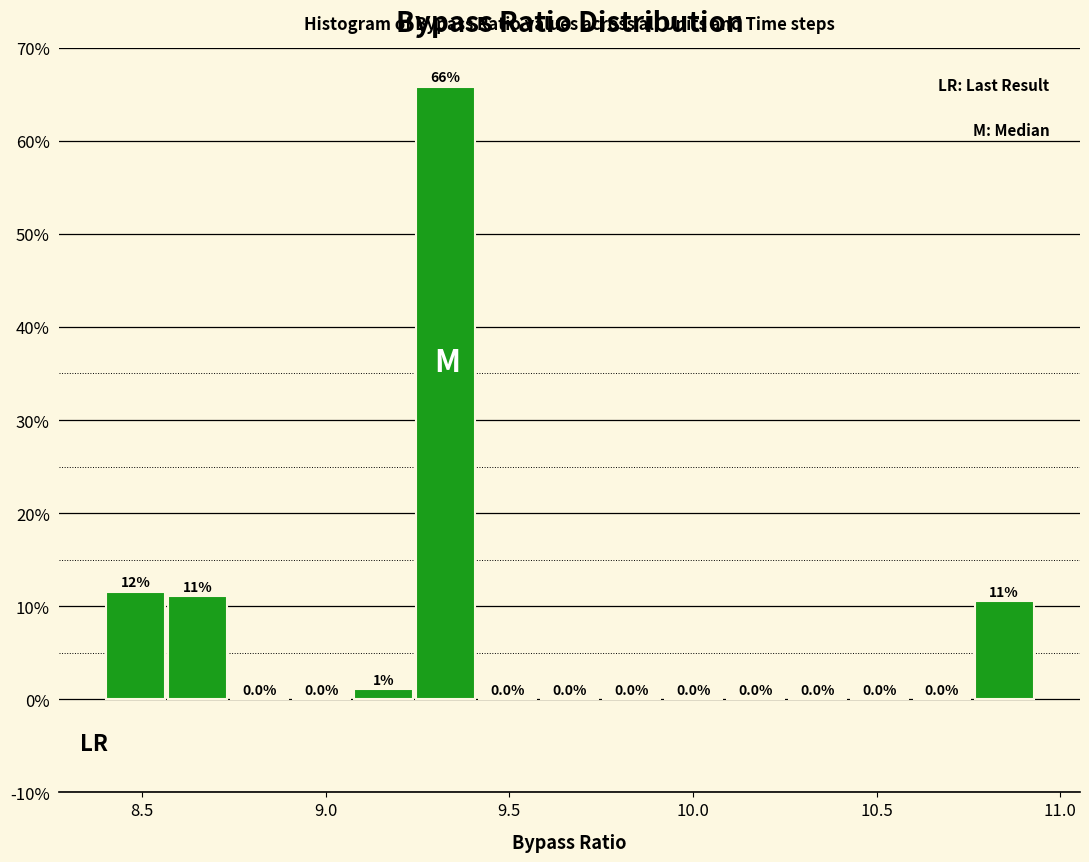

Around what value on the x-axis is the tallest bar? Give the approximate position of its centre, as read against the axis.

9.35